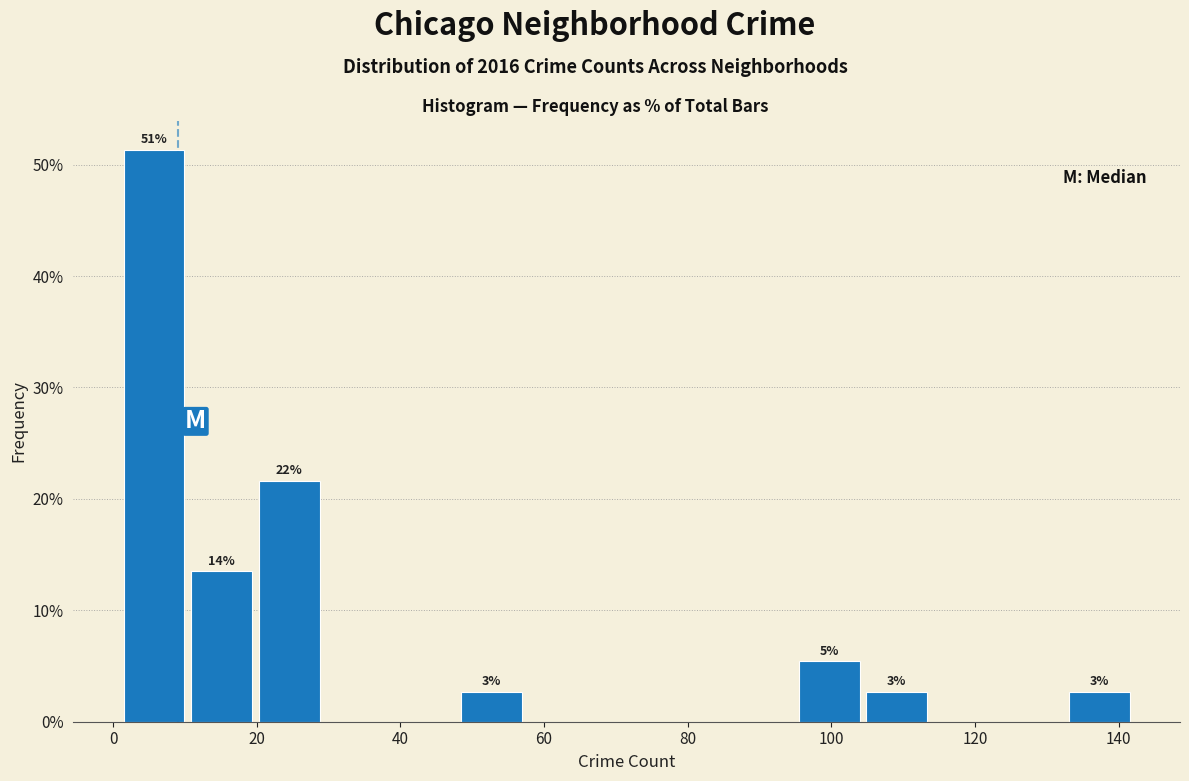

Over which range of the x-axis is the bar tallest?

1.0 to 10.4